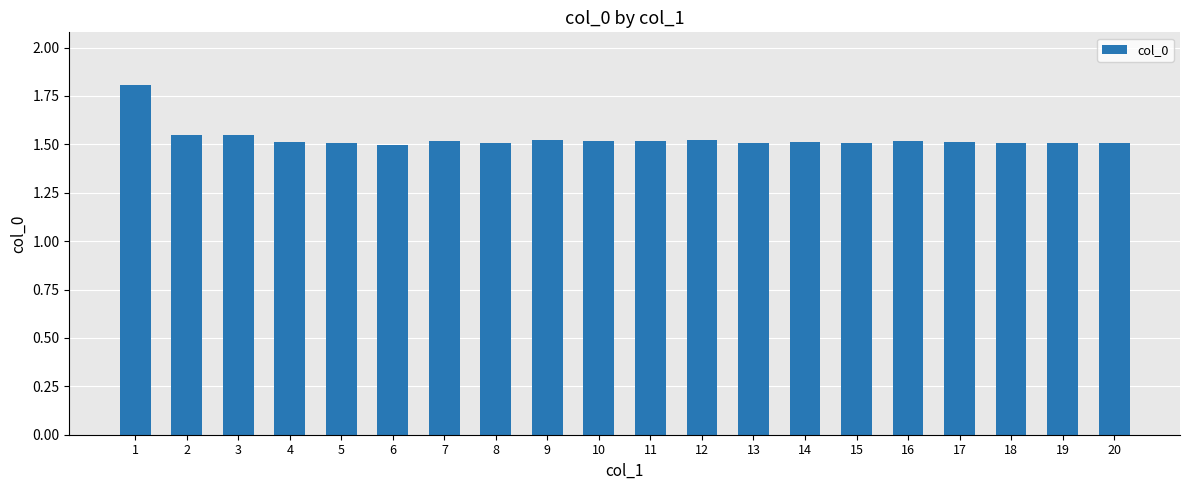

What is the sum of the values at 12 and 1?

3.3